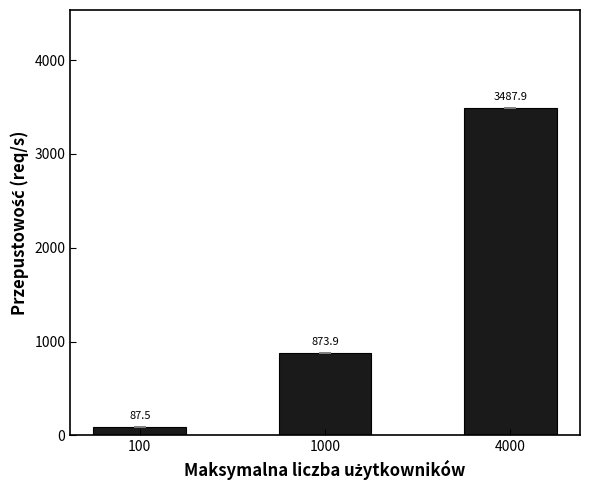

Between 4000 and 100, which is larger?

4000